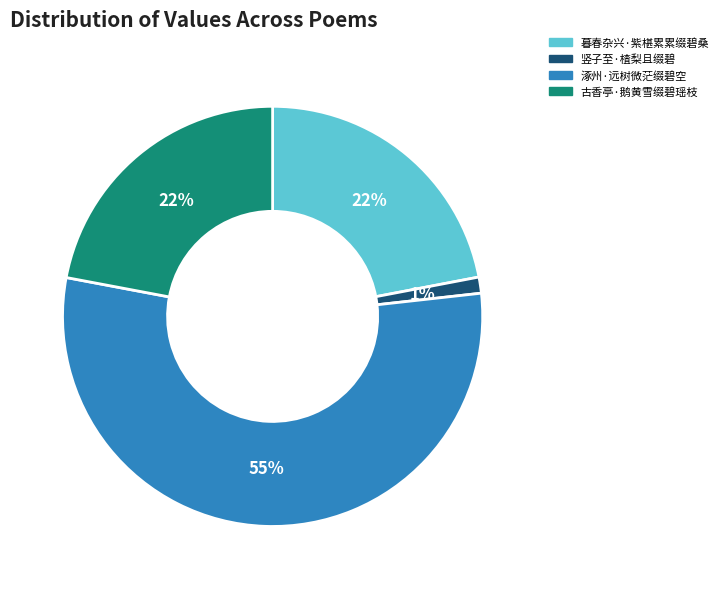

Is it true that 古香亭·鹅黄雪缀碧瑶枝 is 33% of the pie?

False